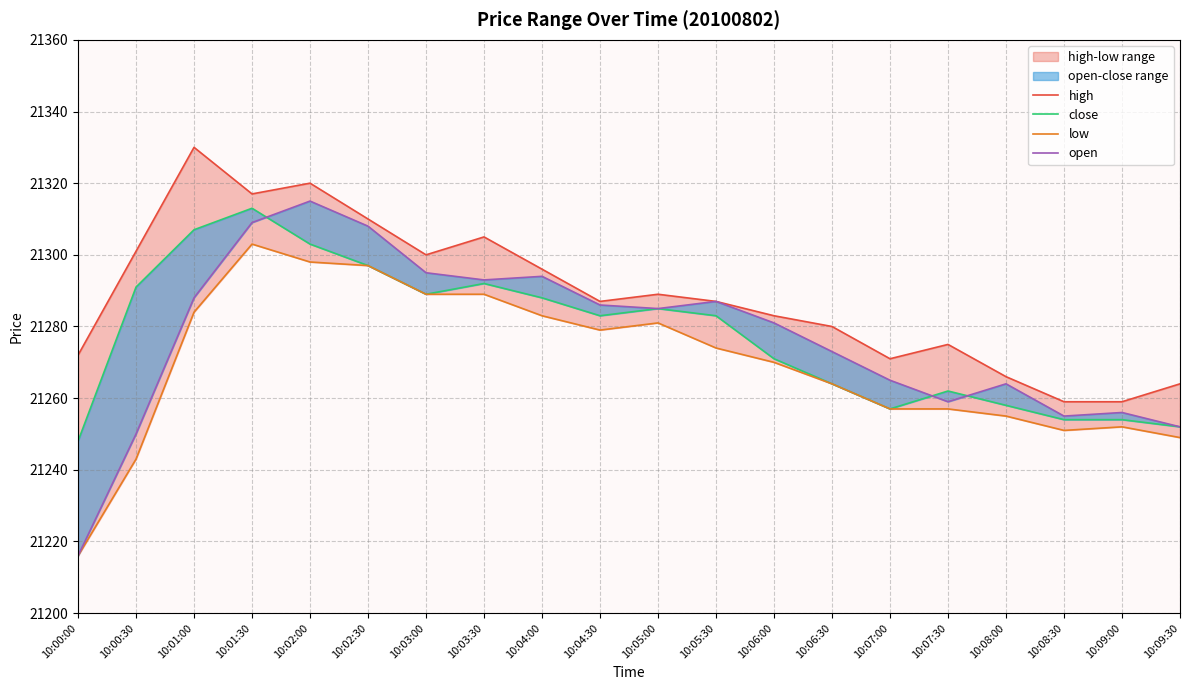

At which label is open closest to 21265?

10:07:00